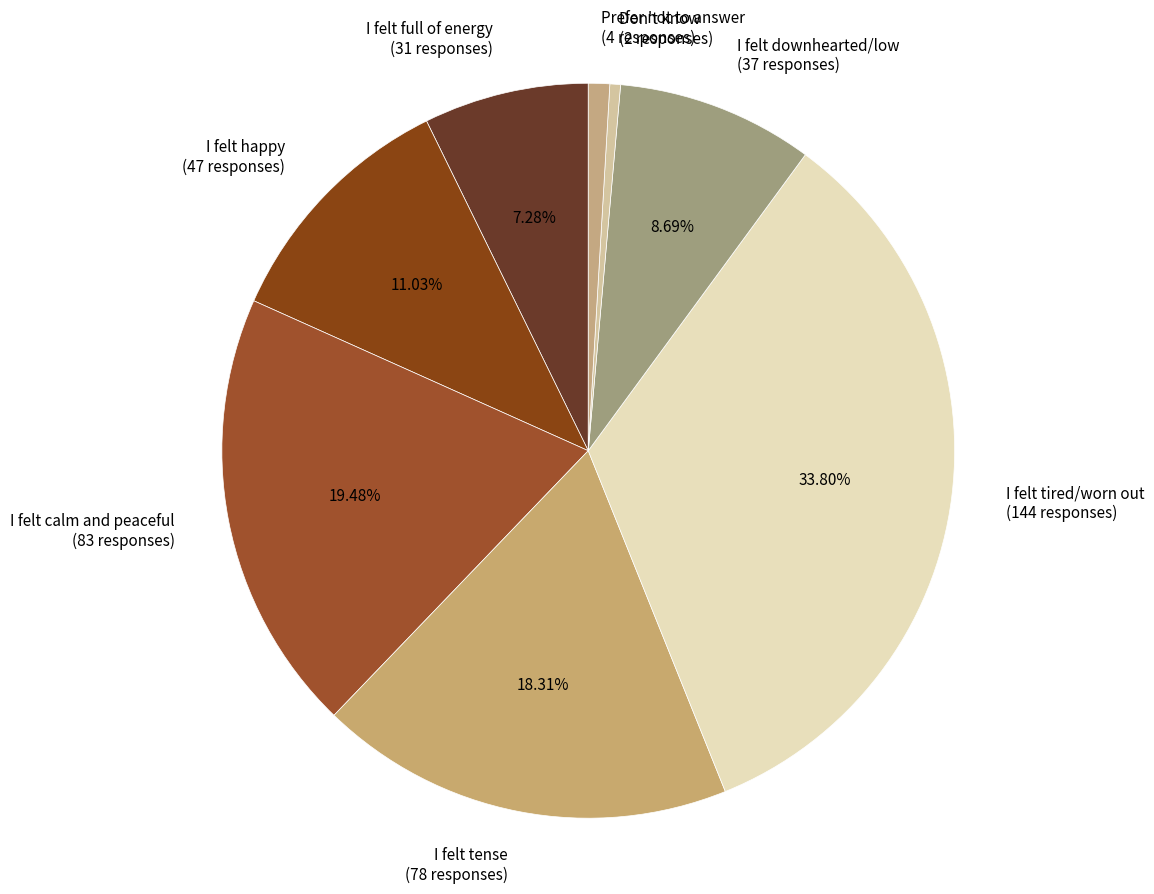

Which has a higher value, I felt full of energy (31 responses) or I felt happy (47 responses)?

I felt happy (47 responses)